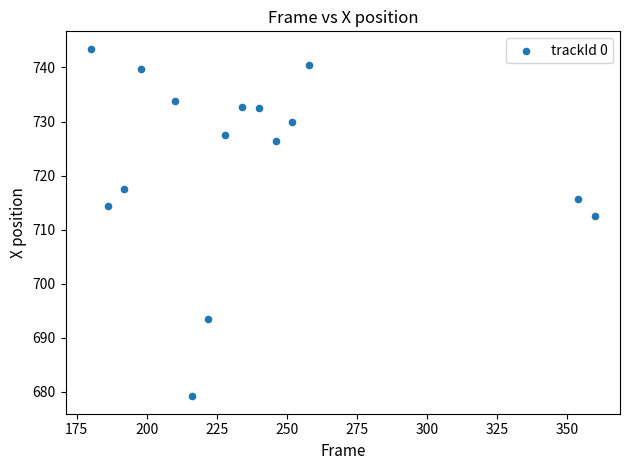

What Y value in the scatter plot is closest to 711?

712.5